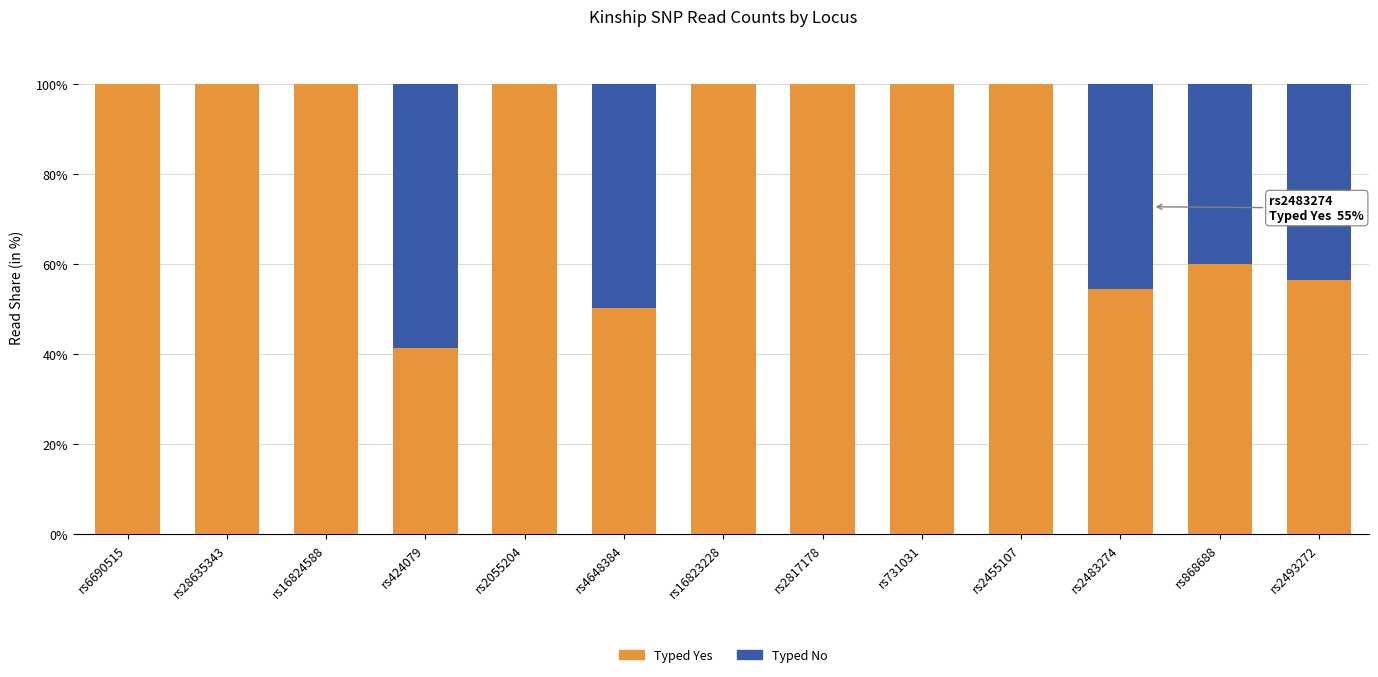

What is the sum of the Typed Yes values at rs28635343 and rs2455107?

200.0